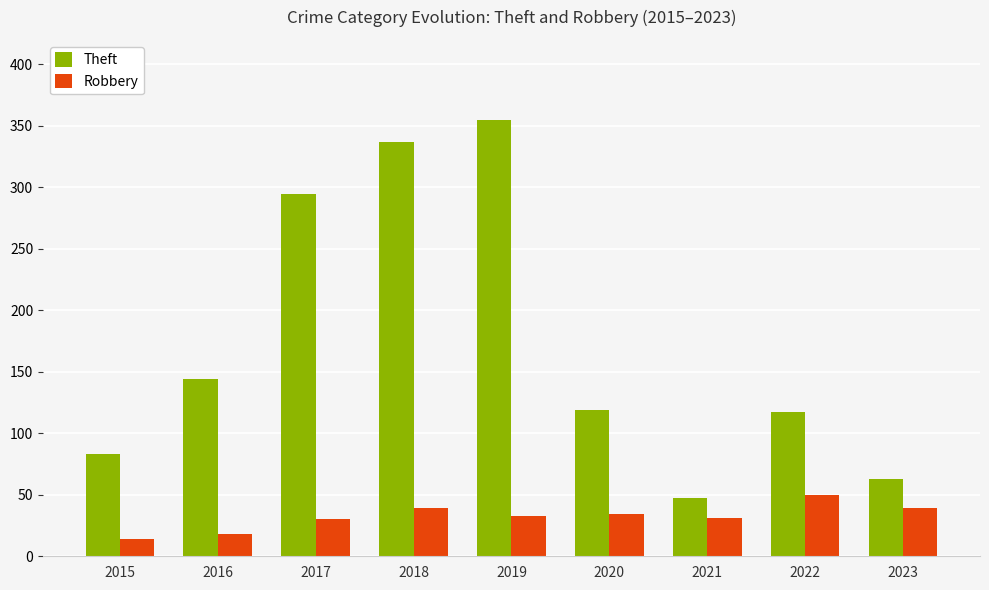

List the series in order of their overall mean, highest first.

Theft, Robbery